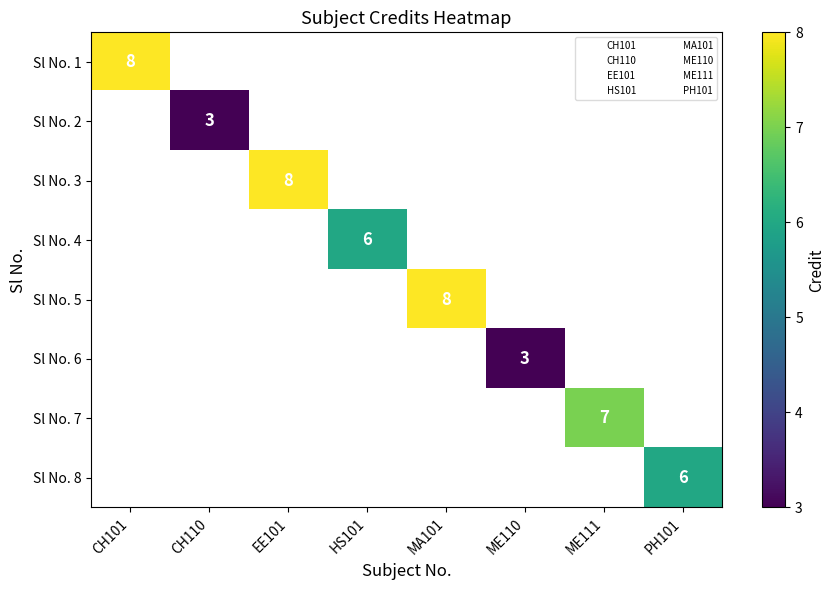

What is the minimum value shown in the chart?

3.0